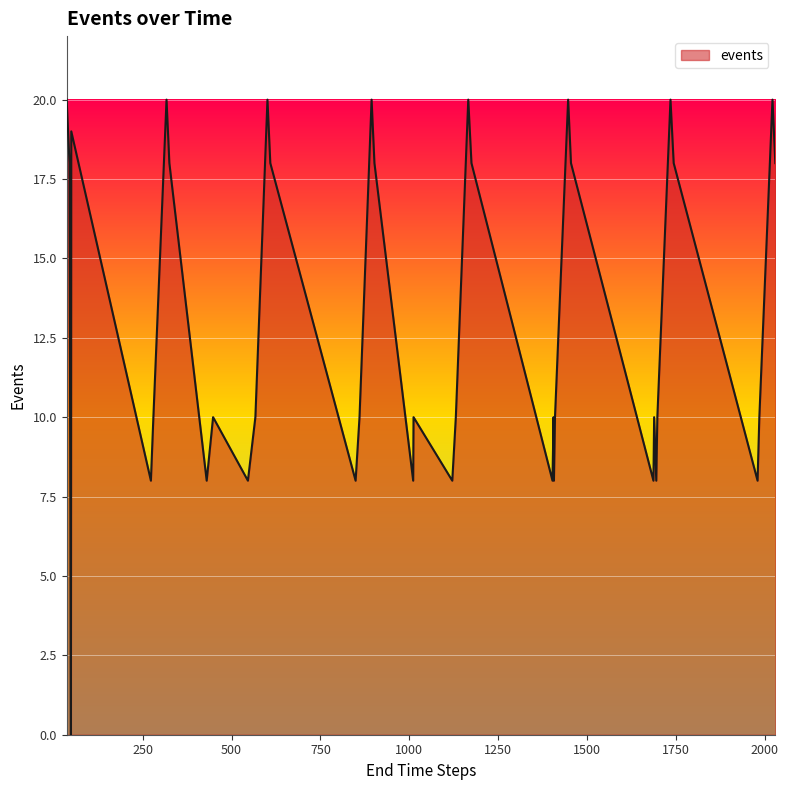

What is the maximum value shown in the chart?

20